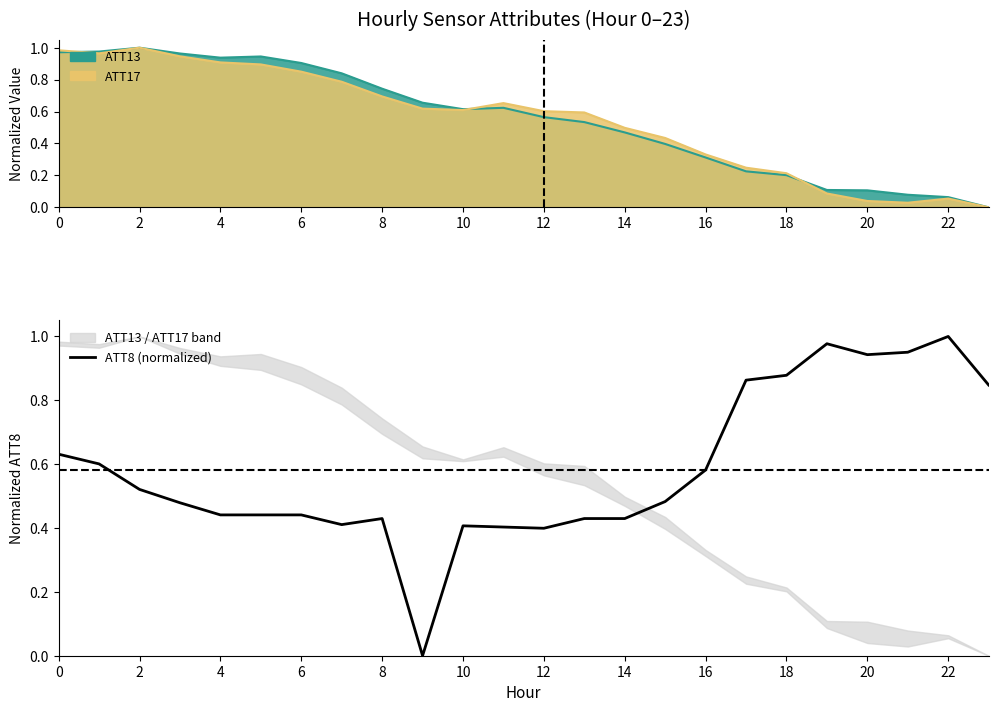

Is it true that the value at 18 is 1.4?

False